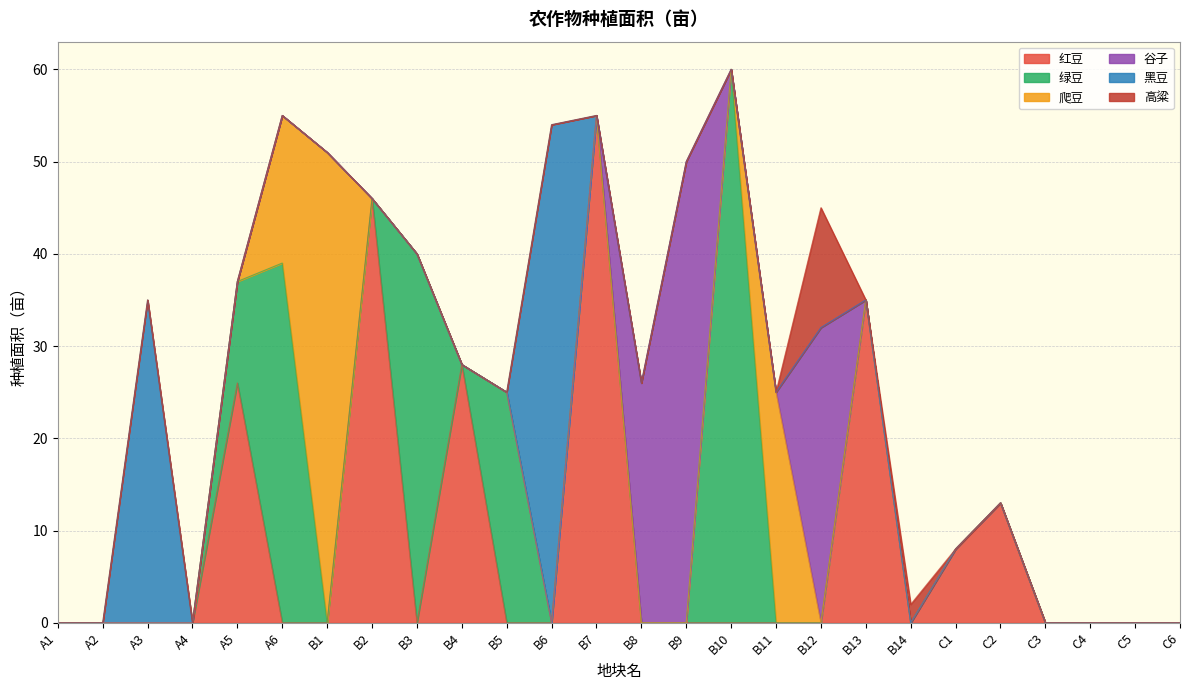

How many lines are shown in the chart?

6